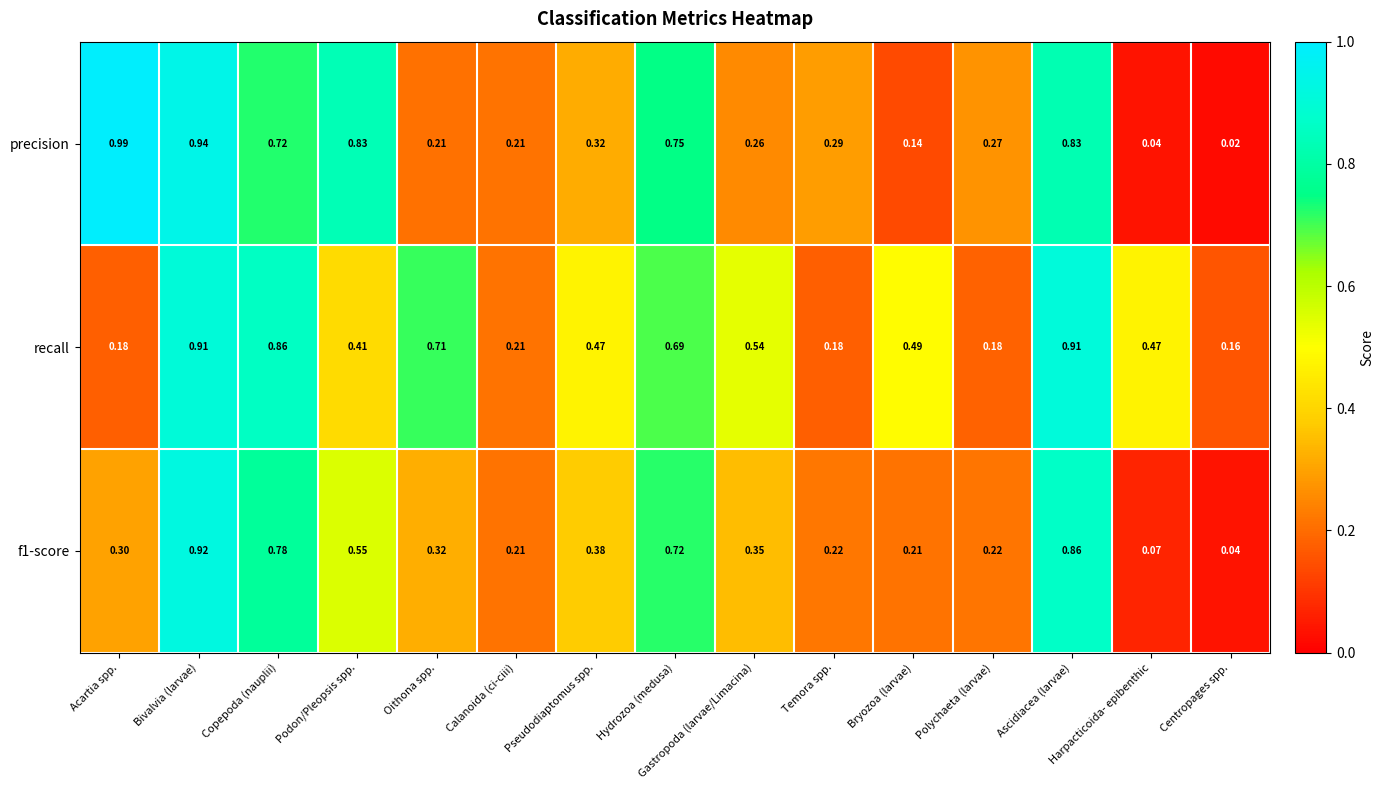

What is the total value across all series at Ascidiacea (larvae)?

2.6